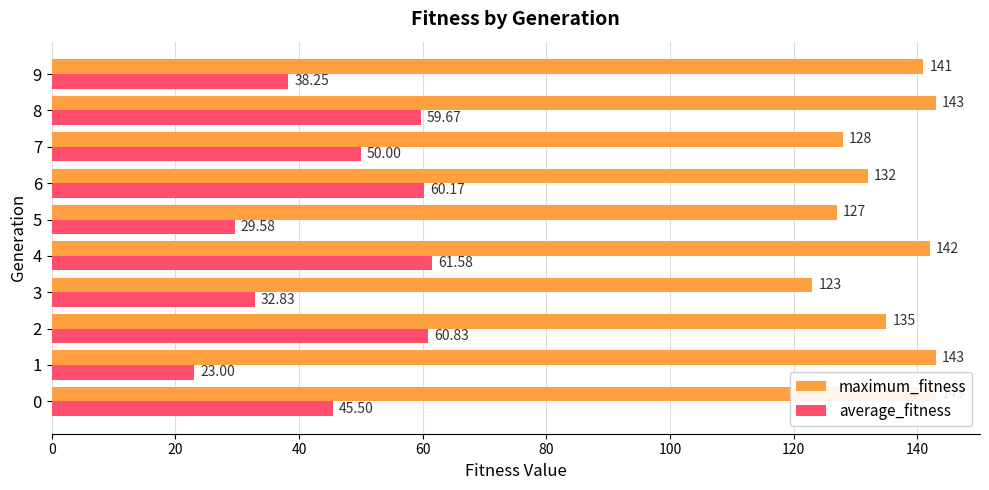

Reading left to right, extract all data points from this chart.

maximum_fitness: 143.0	143.0	135.0	123.0	142.0	127.0	132.0	128.0	143.0	141.0
average_fitness: 45.5	23.0	60.8	32.8	61.6	29.6	60.2	50.0	59.7	38.2